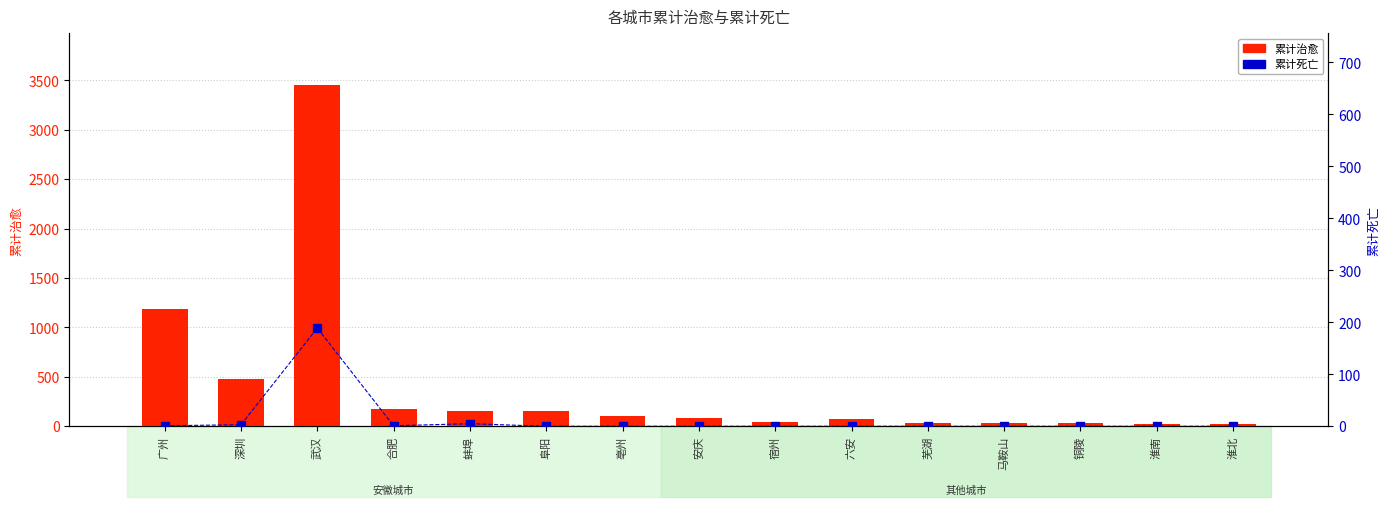

The 累计治愈 series shows 21 at 马鞍山. True or false?

False